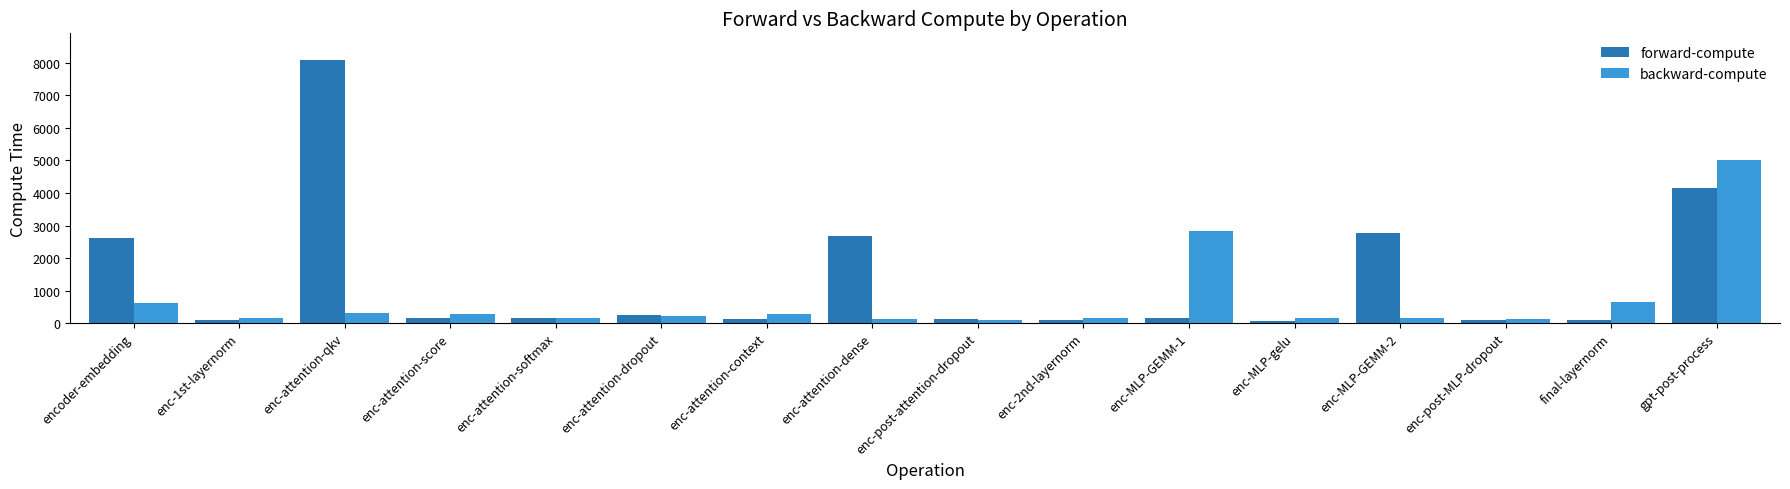

What is the highest value of the forward-compute series?

8099.1